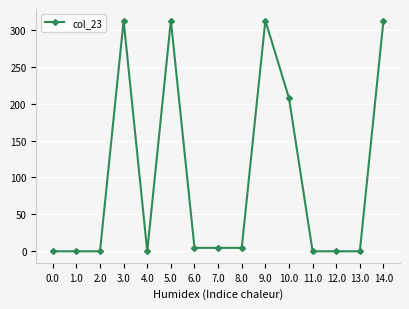

True or false: the data has more than 1 interior local peaks.

True